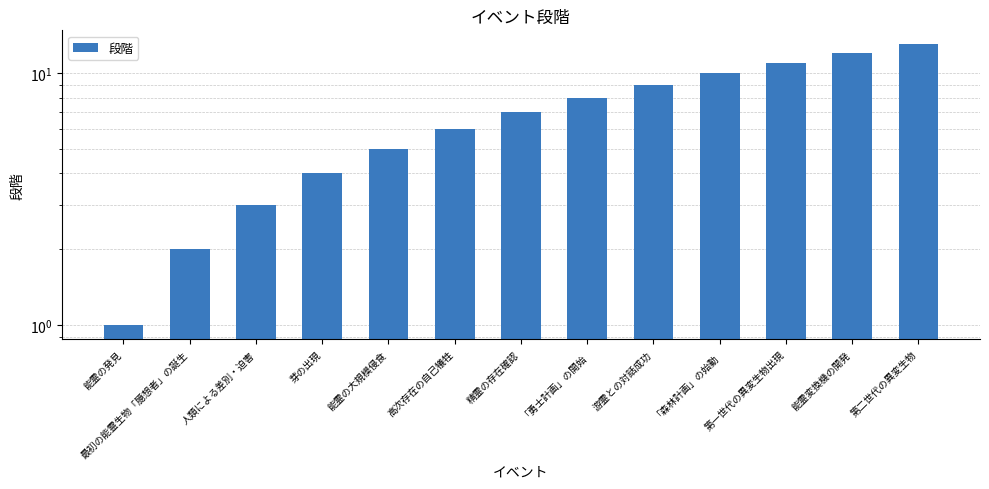

What is the change in value from 能霊の発見 to 能霊の大規模侵食?

+4